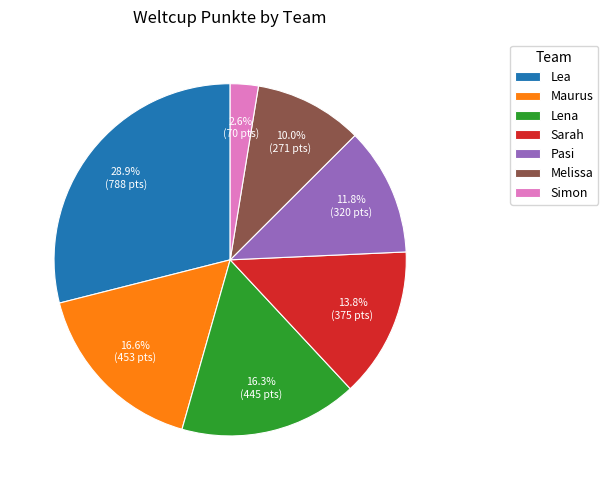

To the nearest percent, what is the combined percentage of Lena and Melissa?

26%